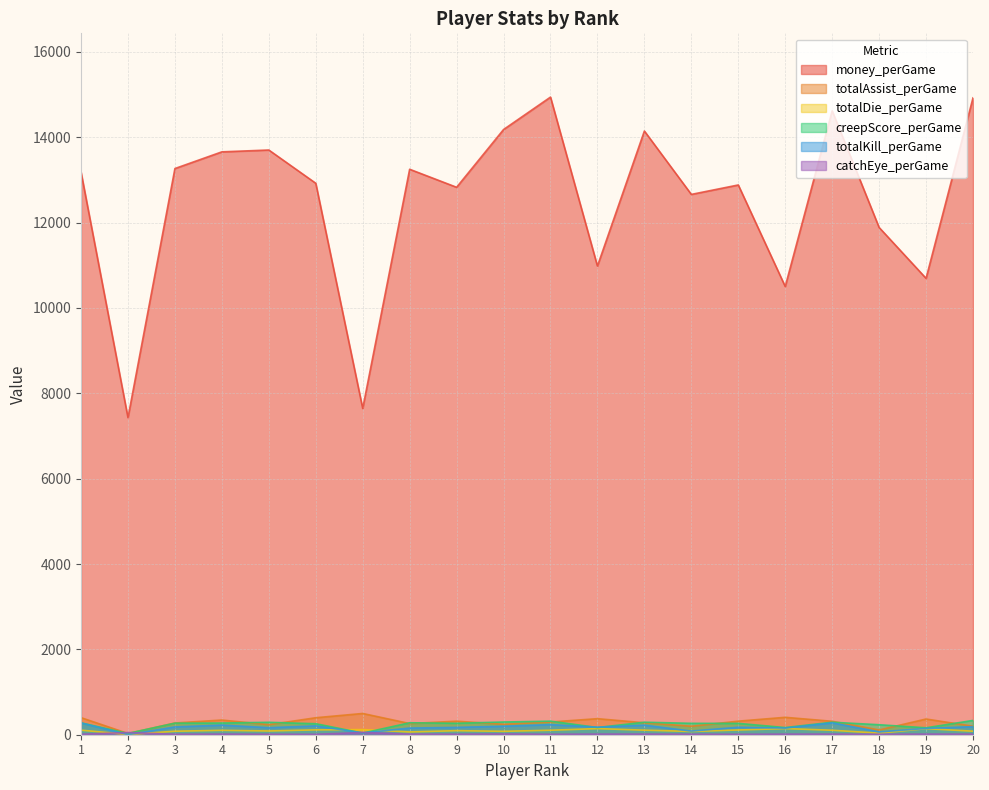

Which series has the largest range (max minus min)?

money_perGame